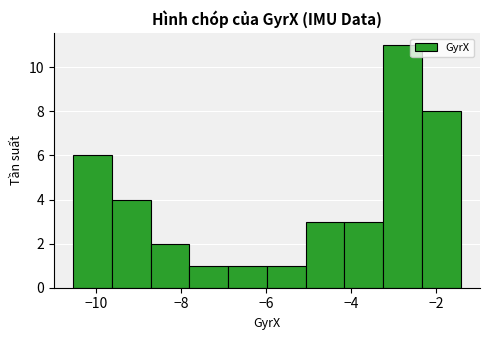

Which range on the x-axis has the tallest bar?

-3.2 to -2.4